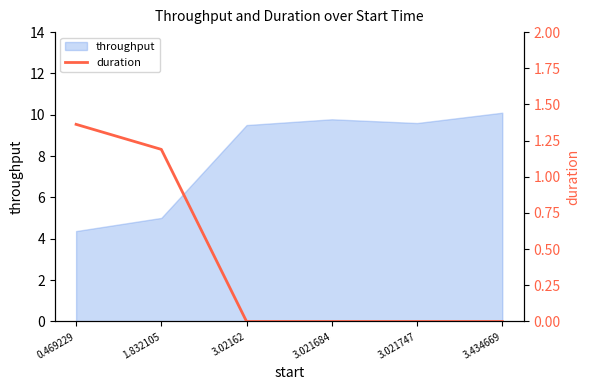

At which label does throughput reach its peak?

3.434669